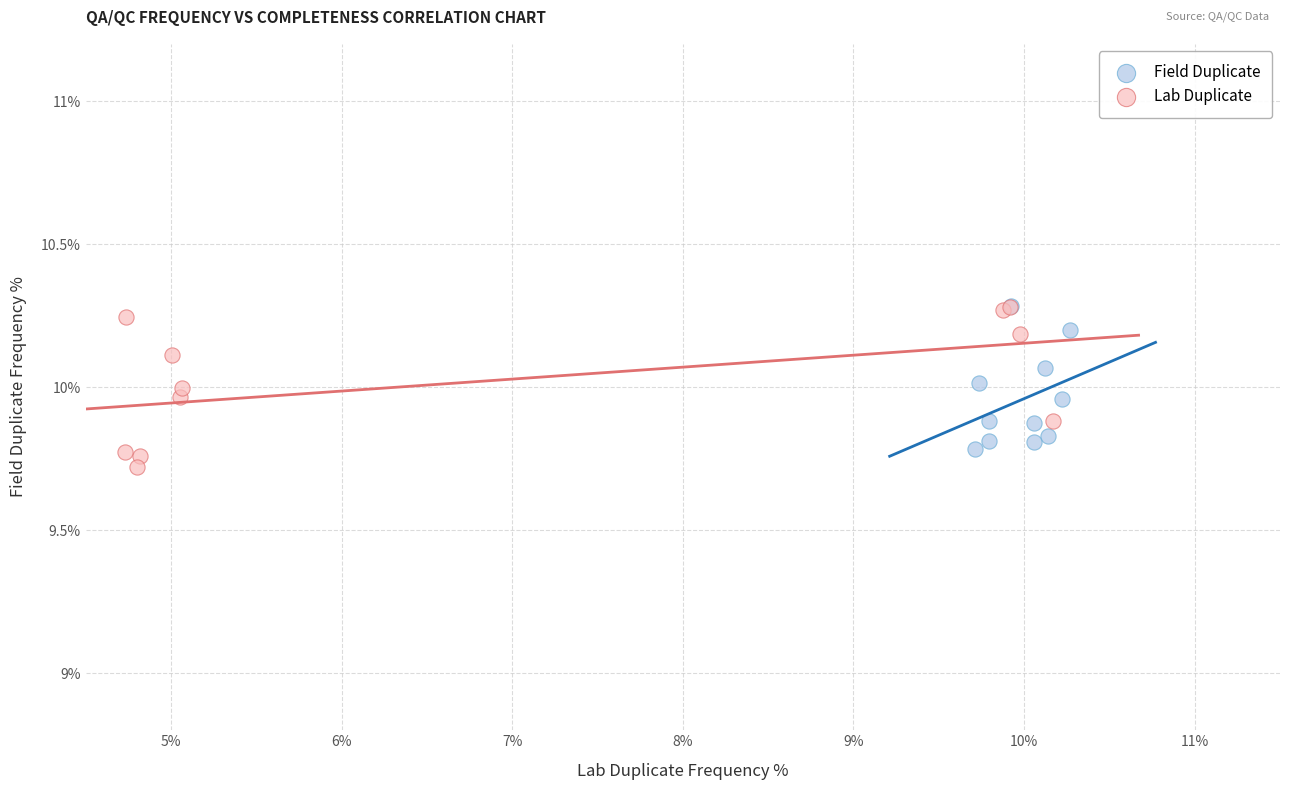

Which series has the largest Y range (max minus min)?

Lab Duplicate